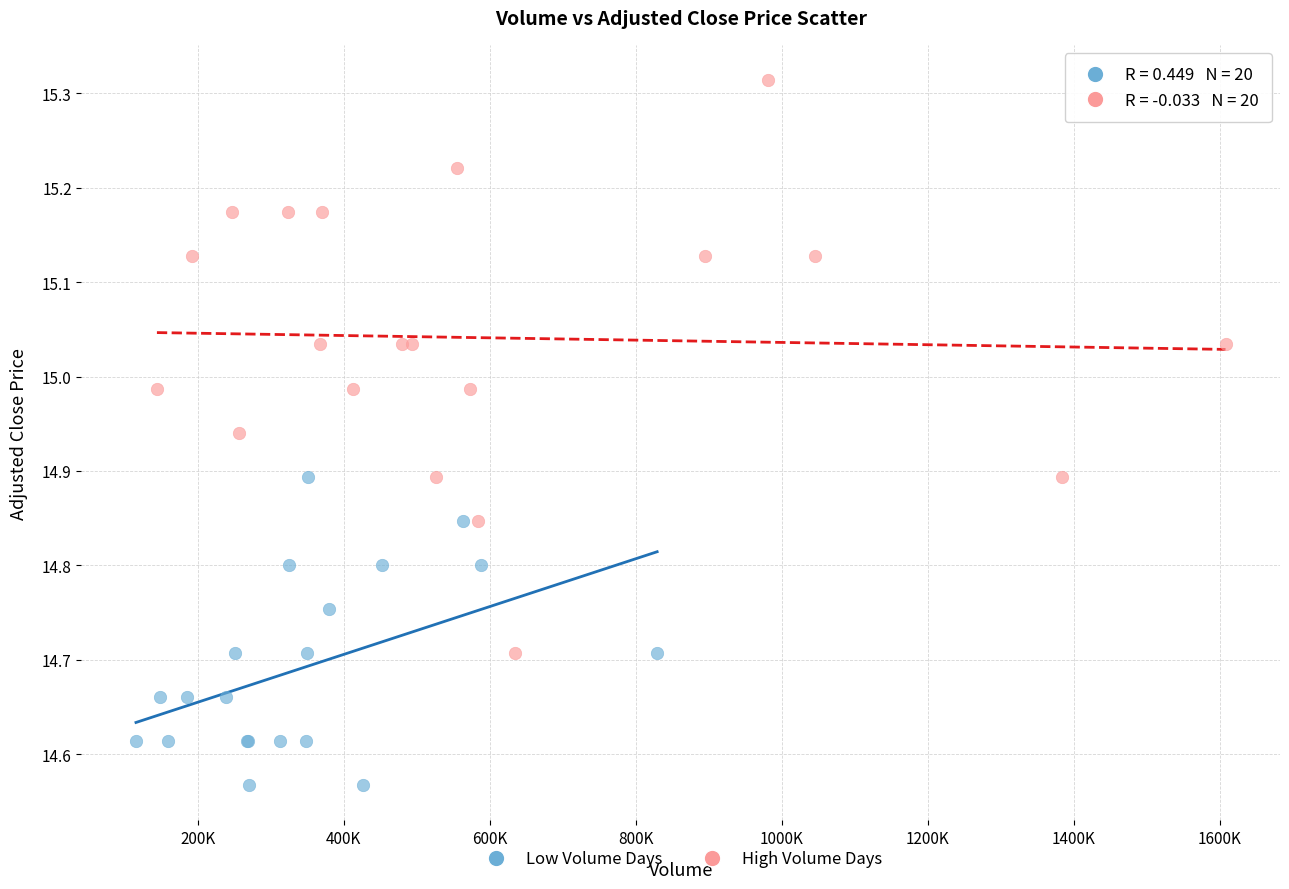

Which series contains the highest Y value?

High Volume Days